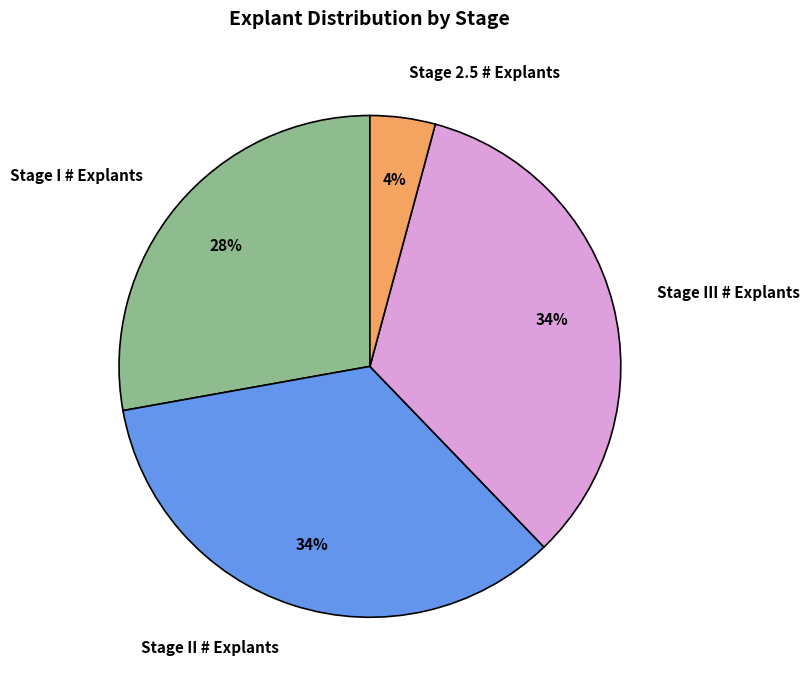

Count the number of slices in the pie.

4